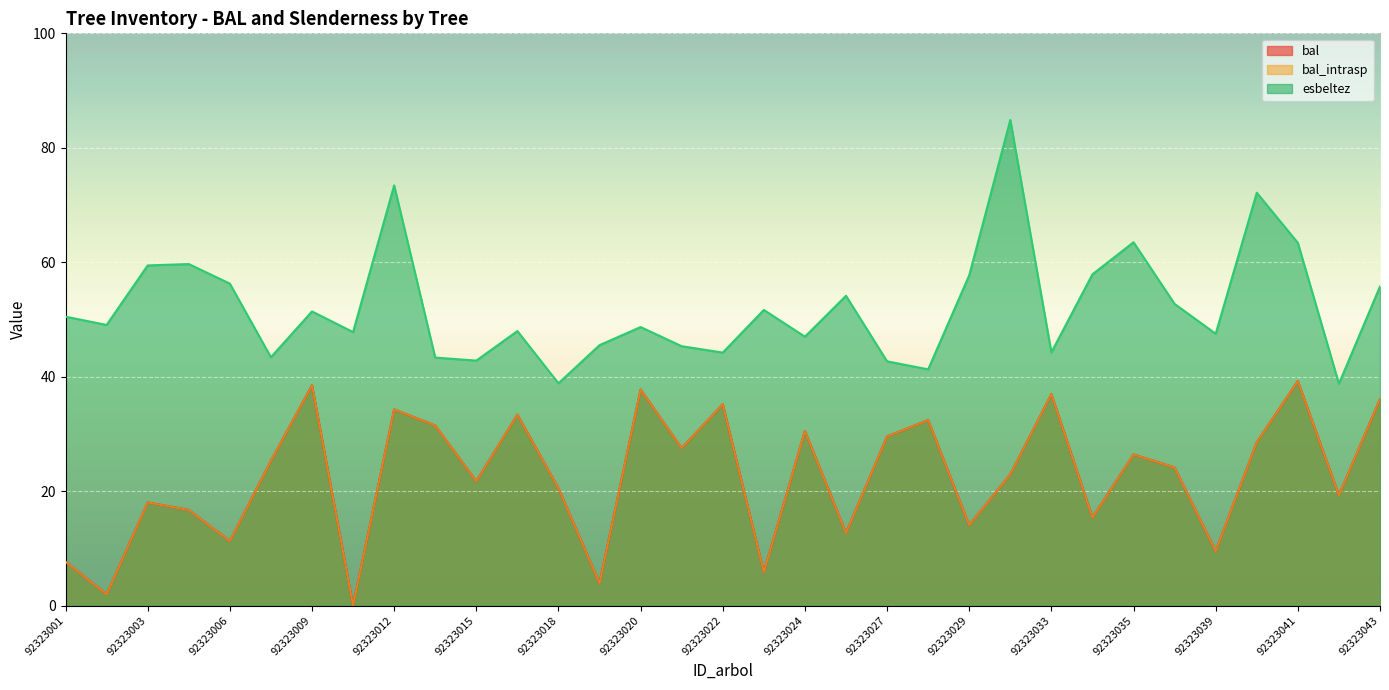

How many values in bal are above zero?

32